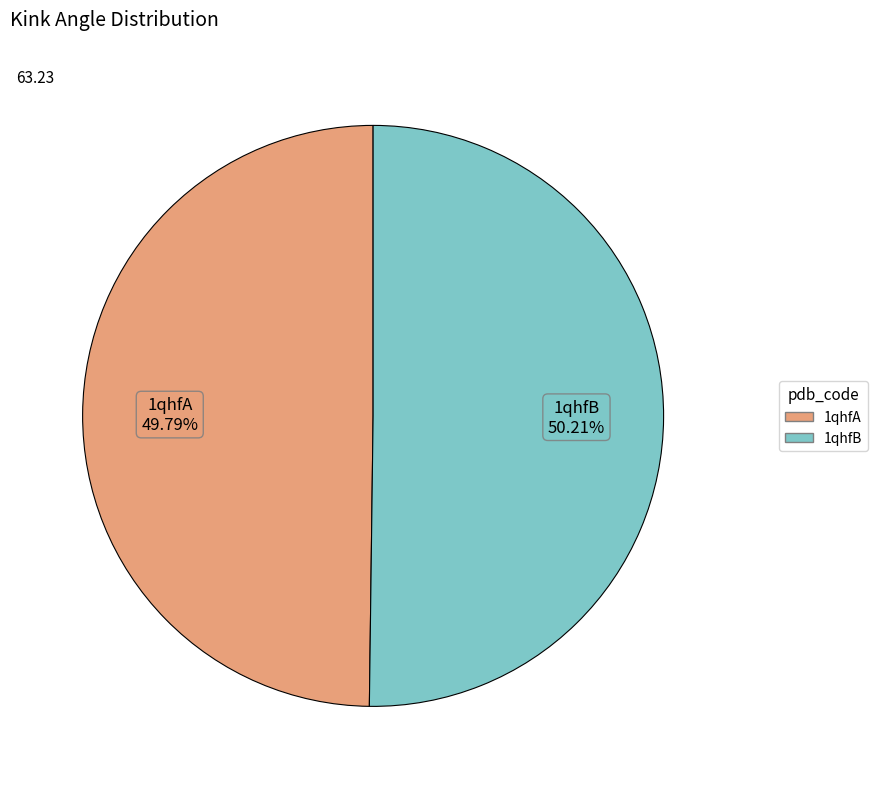

What percentage is the 1qhfB slice, to the nearest percent?

50%